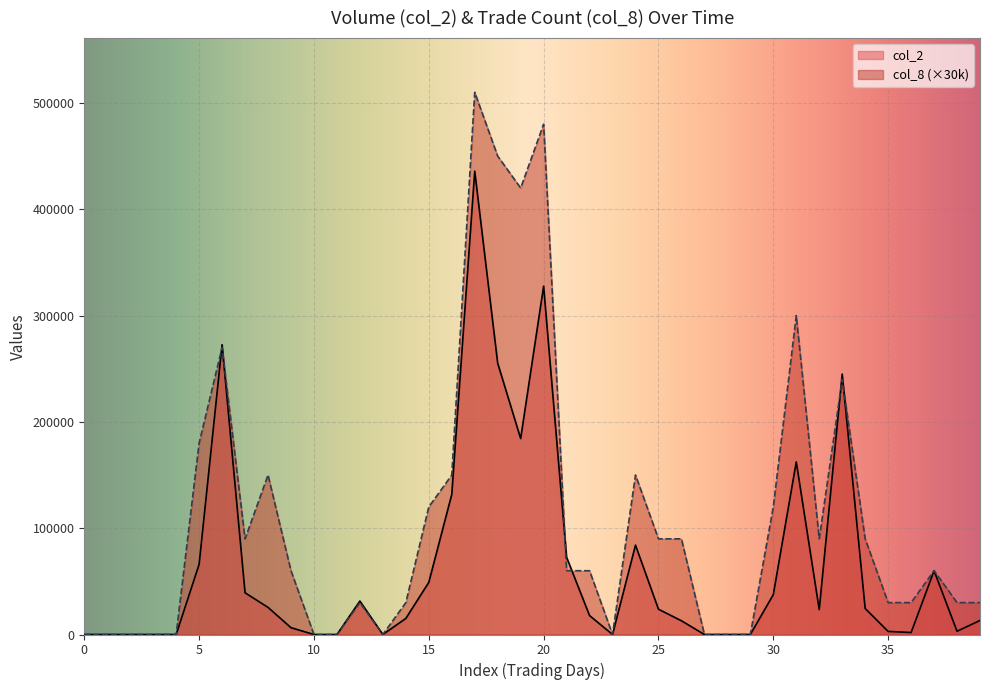

Where is the first local minimum for col_2?

13